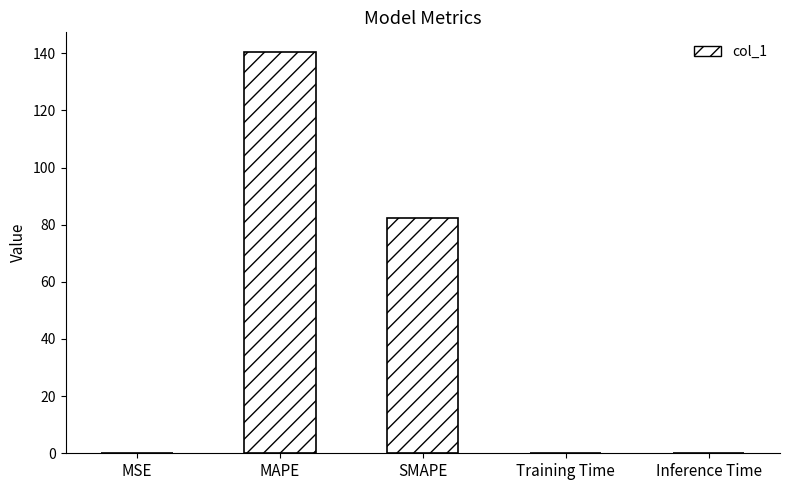

Between MAPE and Inference Time, which is larger?

MAPE